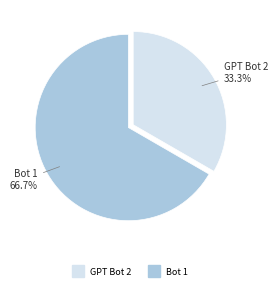

Count the number of slices in the pie.

2